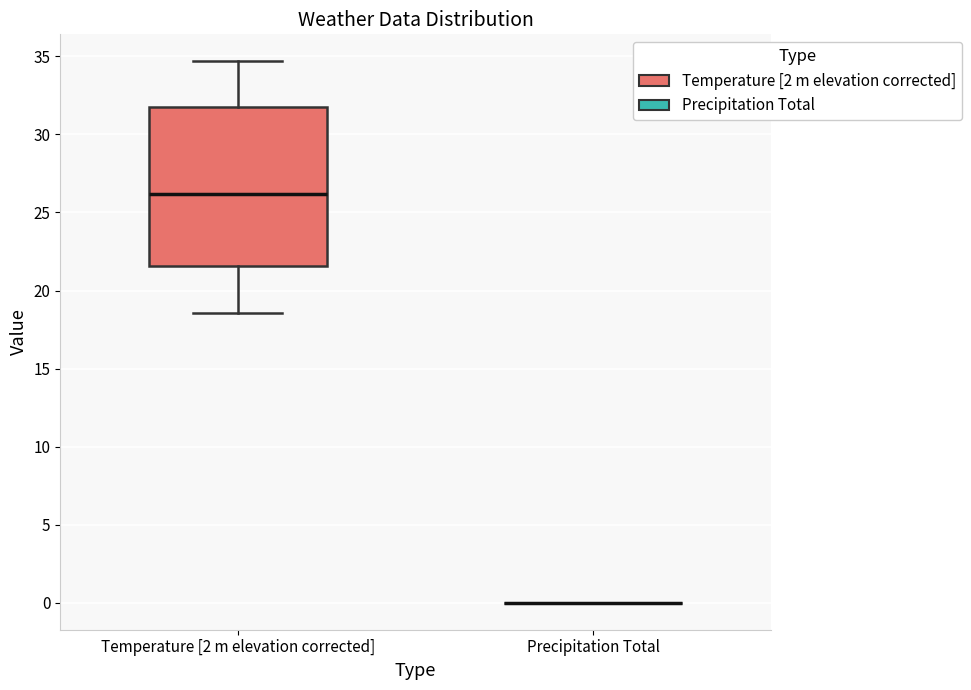

Reading left to right, transcribe this box plot: for each box, give where its median line is, the range the box spans, and where its two whiskers end, as read against the y-axis. The values are not printed on the chart, so give them approximately, as read against the axis.

Temperature [2 m elevation corrected]: median 26.0, box 21.5 to 32.0, whiskers 18.5 to 34.5
Precipitation Total: box collapsed to a line at 0.0, whiskers 0.0 to 0.0